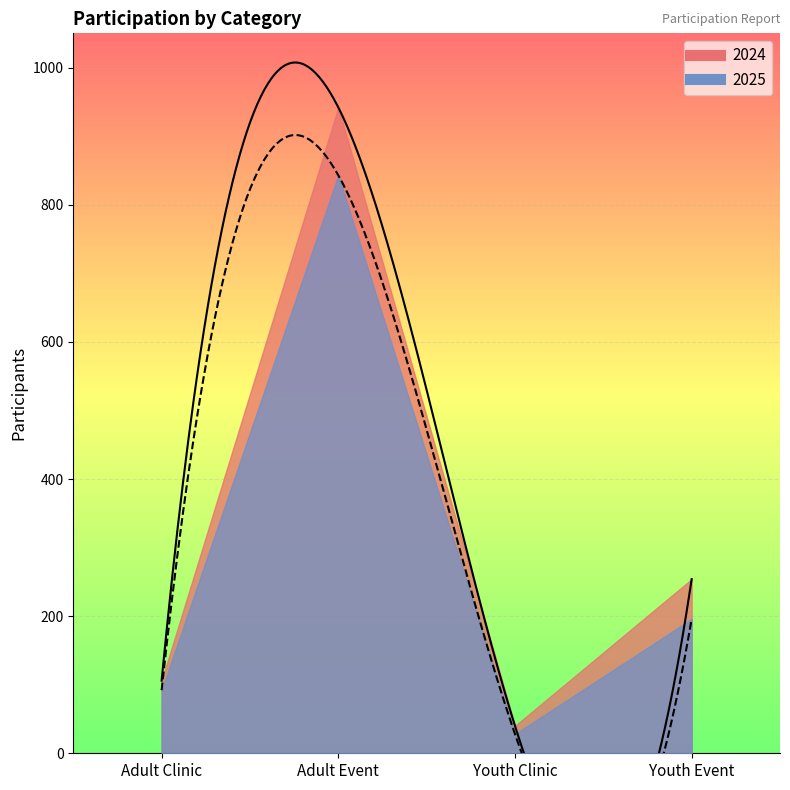

What is the value of the 2024 point at the 3rd from the left?

40